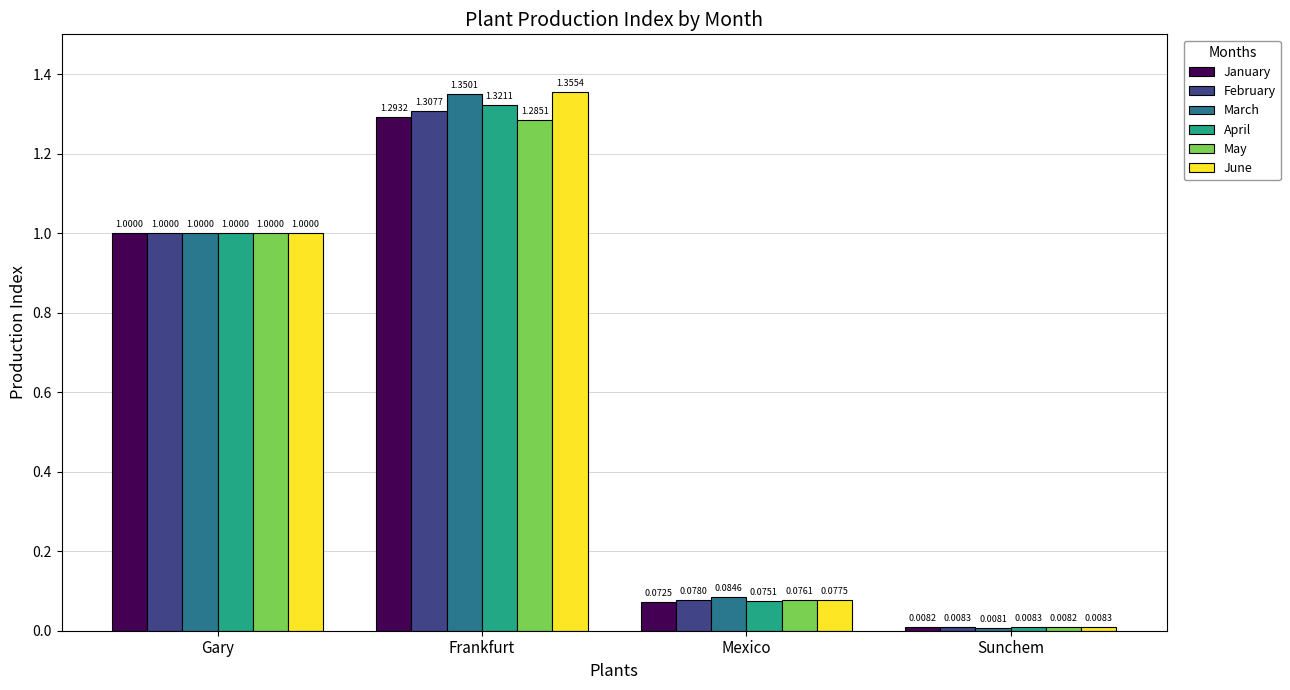

Between Gary and Frankfurt, which series saw the biggest shift?

June